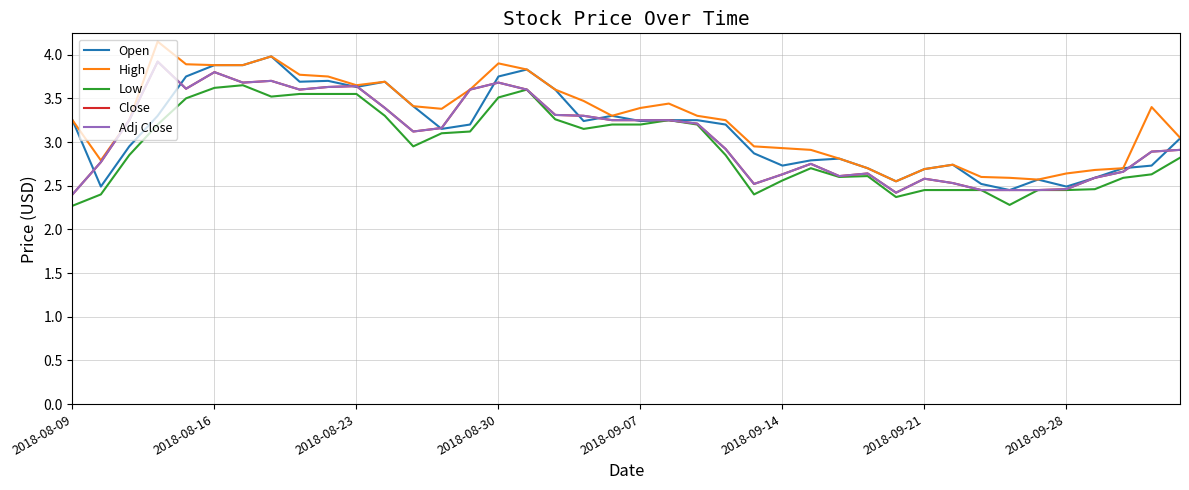

How many interior local valleys does the Close series have?

7